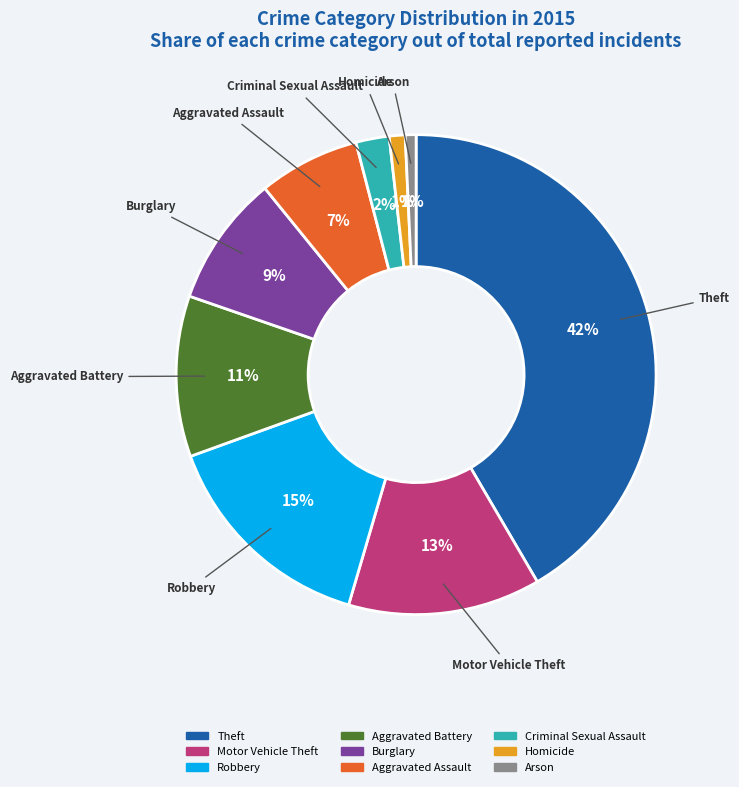

To the nearest percent, what is the combined percentage of Theft and Aggravated Battery?

52%